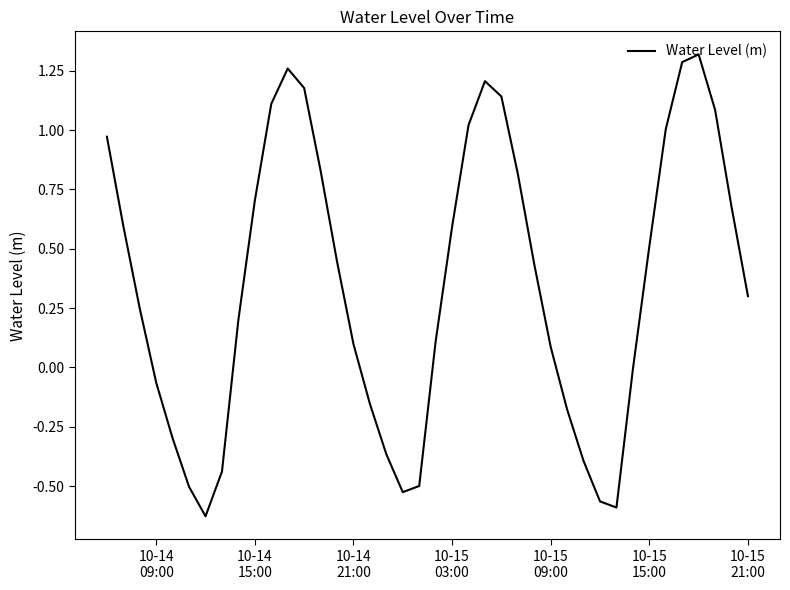

What is the difference between the maximum and minimum values?

1.9